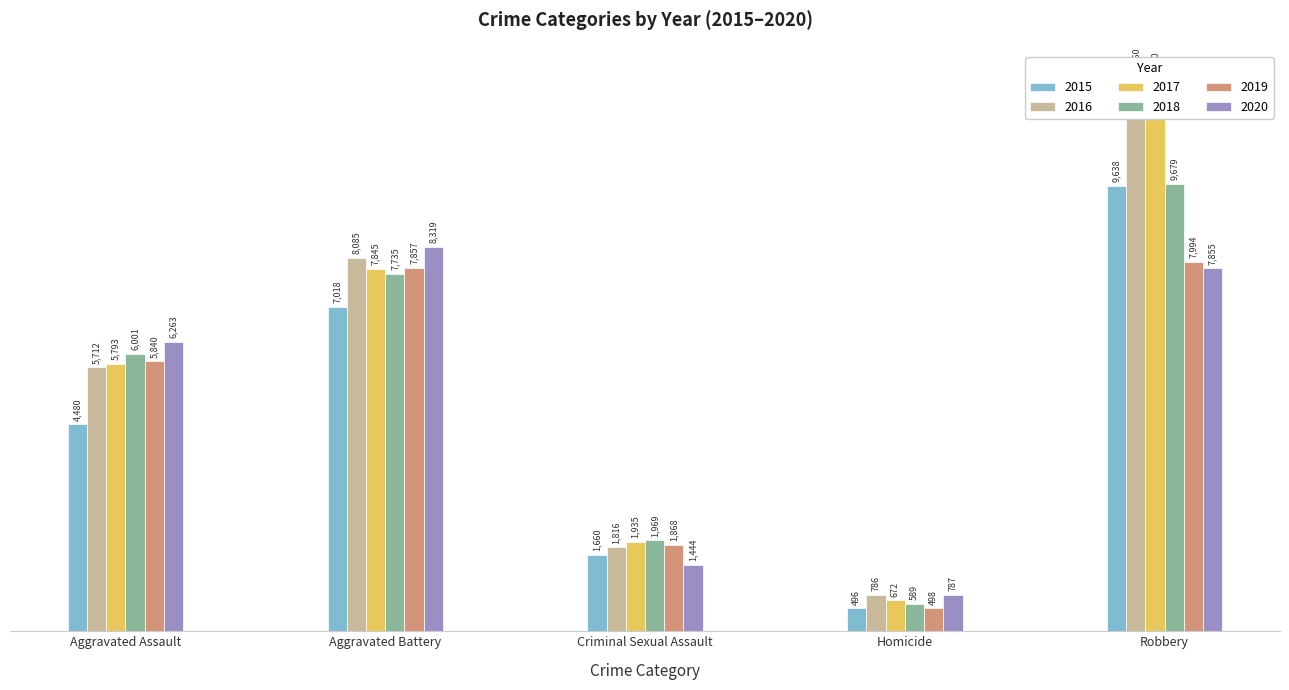

Reading left to right, list all the values displayed in this chart.

2015: Aggravated Assault=4480	Aggravated Battery=7018	Criminal Sexual Assault=1660	Homicide=496	Robbery=9638
2016: Aggravated Assault=5712	Aggravated Battery=8085	Criminal Sexual Assault=1816	Homicide=786	Robbery=11960
2017: Aggravated Assault=5793	Aggravated Battery=7845	Criminal Sexual Assault=1935	Homicide=672	Robbery=11880
2018: Aggravated Assault=6001	Aggravated Battery=7735	Criminal Sexual Assault=1969	Homicide=589	Robbery=9679
2019: Aggravated Assault=5840	Aggravated Battery=7857	Criminal Sexual Assault=1868	Homicide=498	Robbery=7994
2020: Aggravated Assault=6263	Aggravated Battery=8319	Criminal Sexual Assault=1444	Homicide=787	Robbery=7855